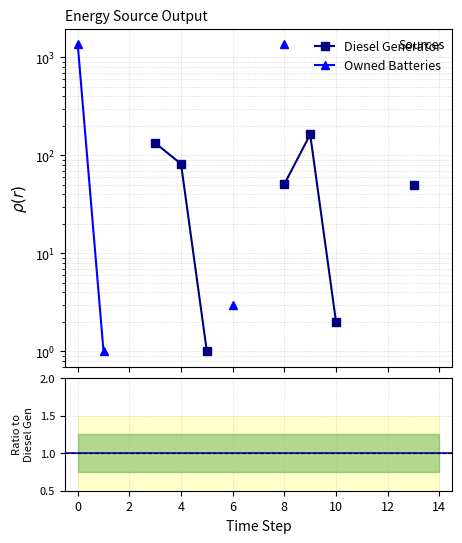

What is the maximum value shown in the chart?

1370.0